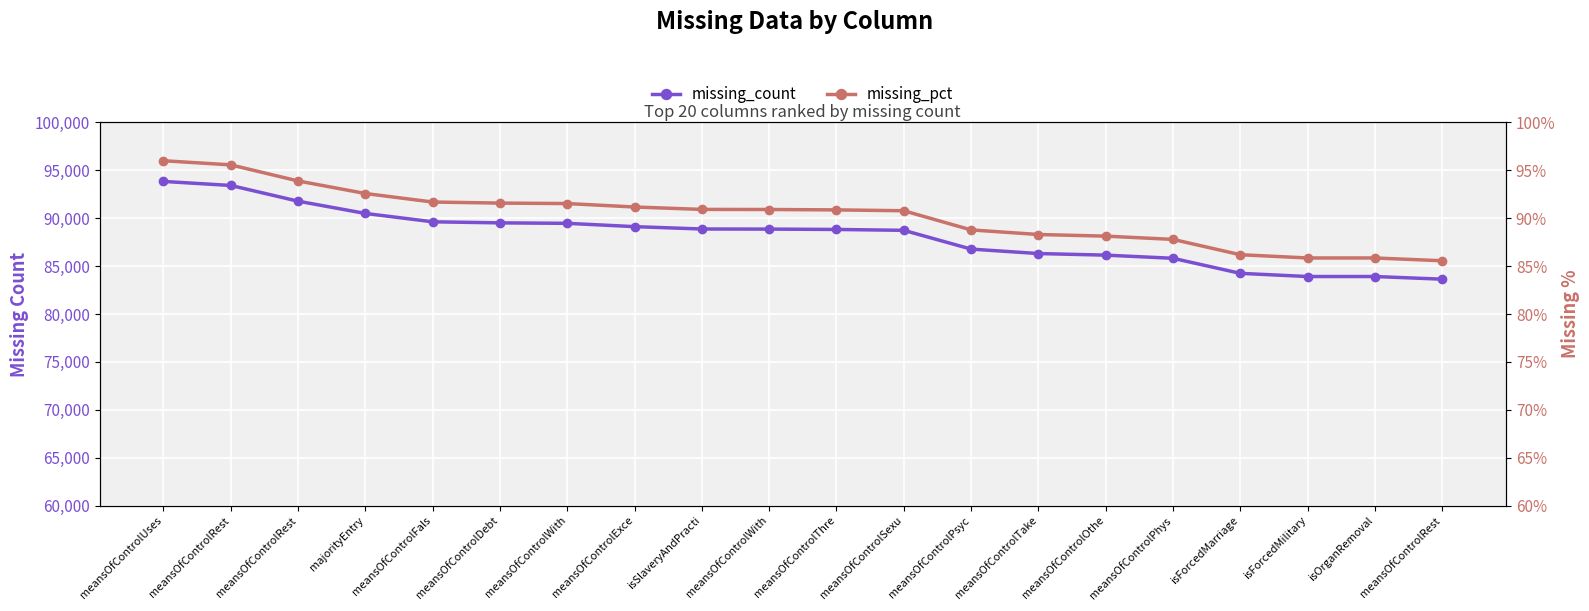

Where does the missing_count series first go above 88864?

meansOfControlUses